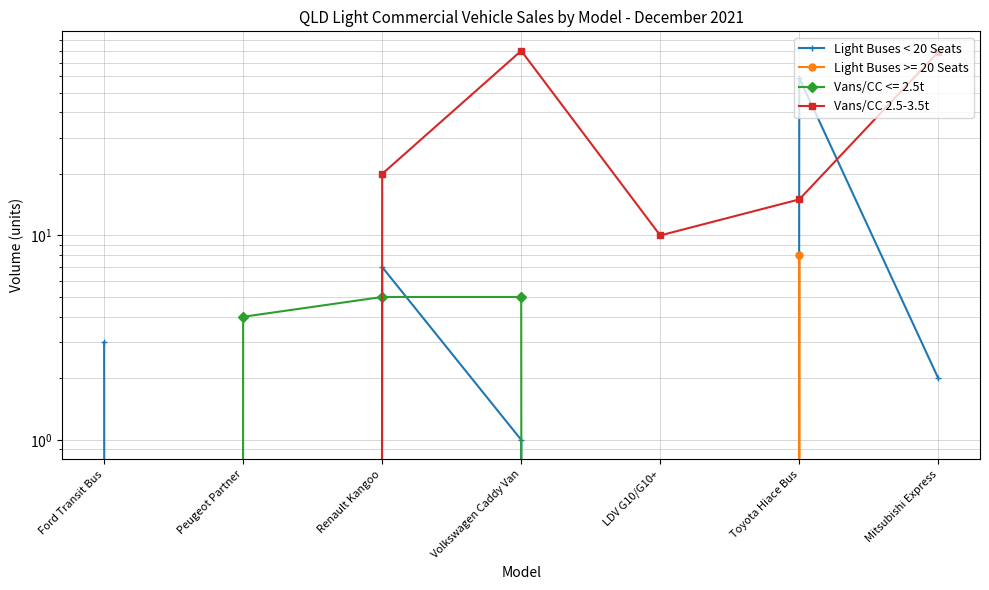

At which category does Vans/CC 2.5-3.5t reach its first local peak?

Volkswagen Caddy Van